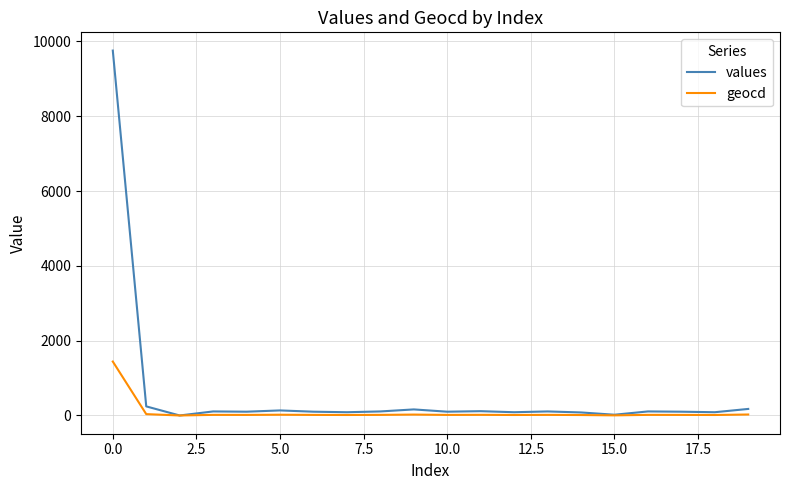

What is the maximum value shown in the chart?

9756